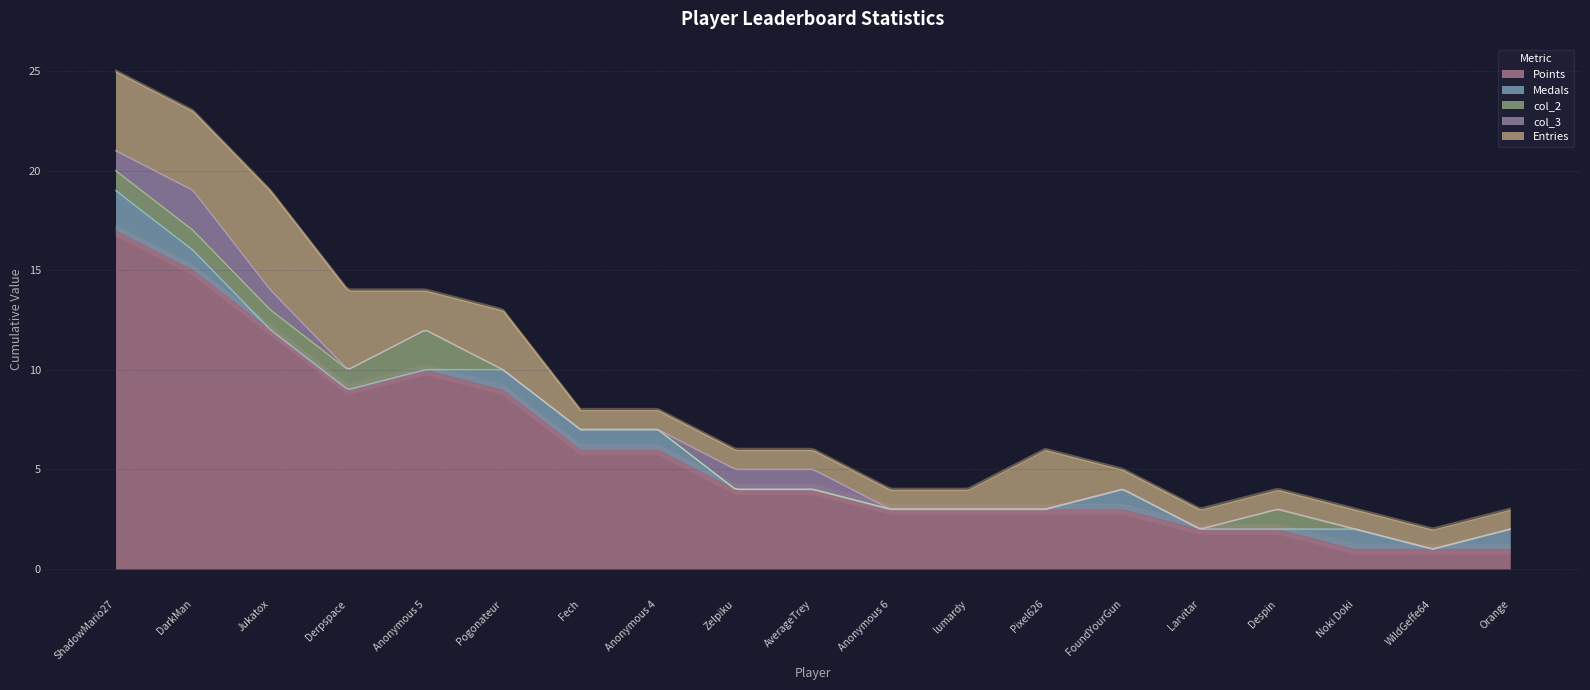

Which series has the largest total across all categories?

Points